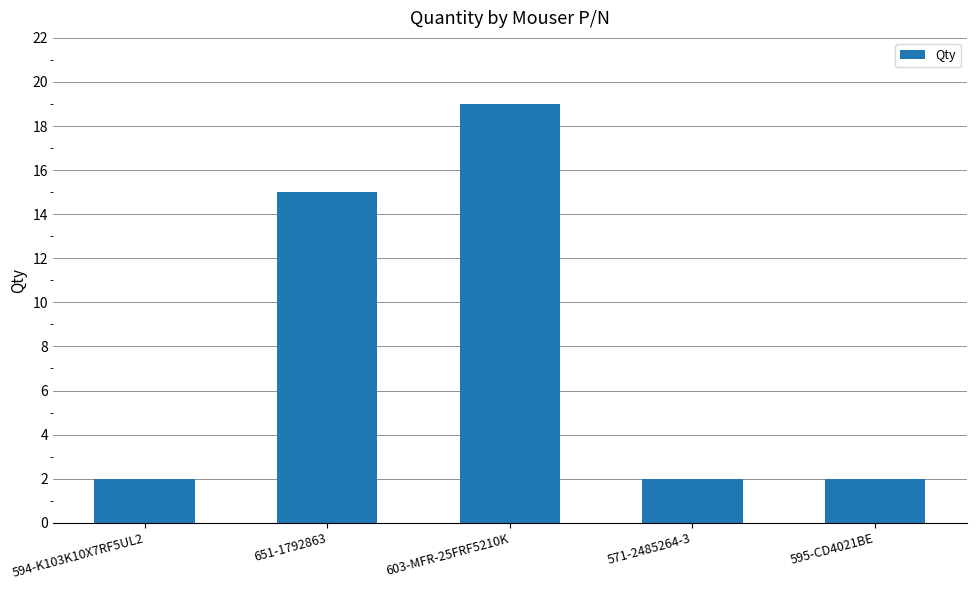

At which label is the value closest to 10?

651-1792863